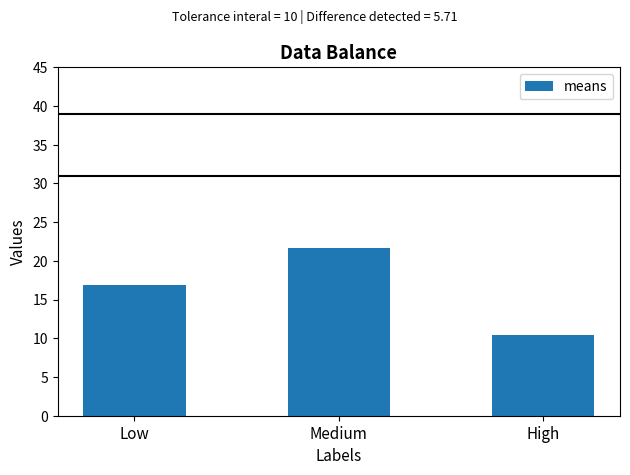

What is the label of the 2nd bar from the right?

Medium